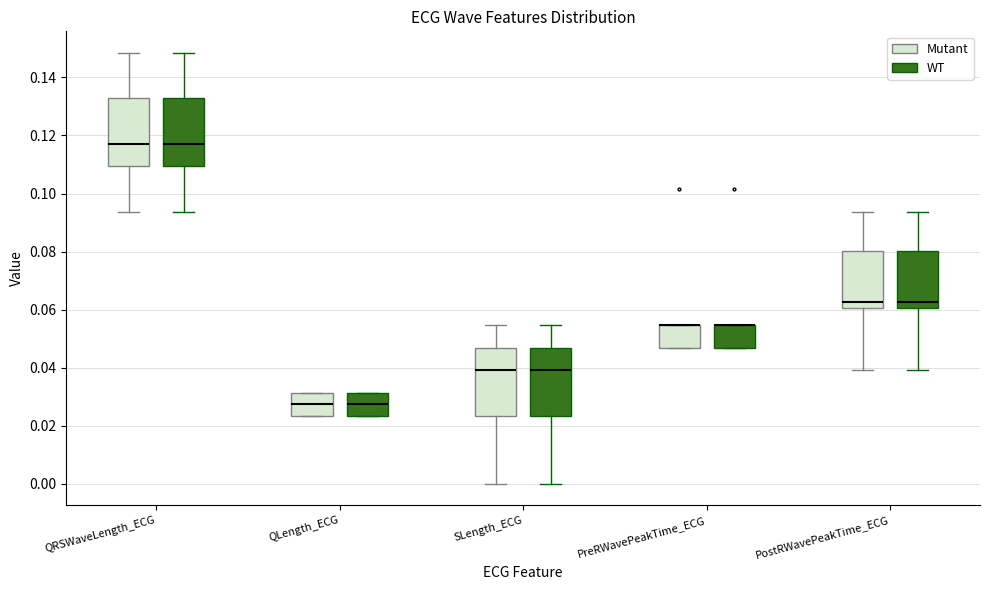

Where is the upper edge of the box for SLength_ECG (WT) on the y-axis? The values are not printed on the chart, so give them approximately, as read against the axis.

0.046